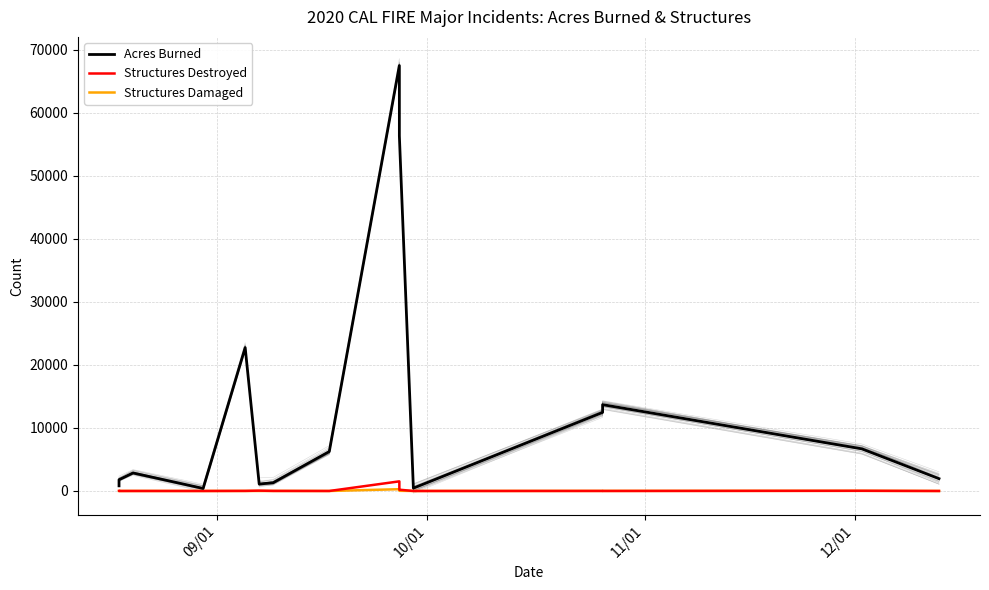

Reading left to right, extract all data points from this chart.

Acres Burned: 820	1783	2857	400	22744	1100	1311	6254	67484	56338	454	12466	13694	6686	1954
Structures Destroyed: 3	0	2	0	14	56	11	0	1528	204	0	5	1	31	0
Structures Damaged: 0	0	1	0	2	1	5	0	282	27	0	11	12	21	0